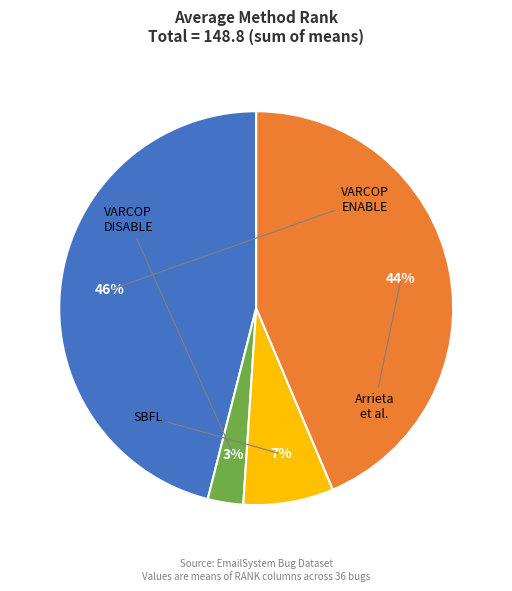

Is there a majority slice in this chart?

No